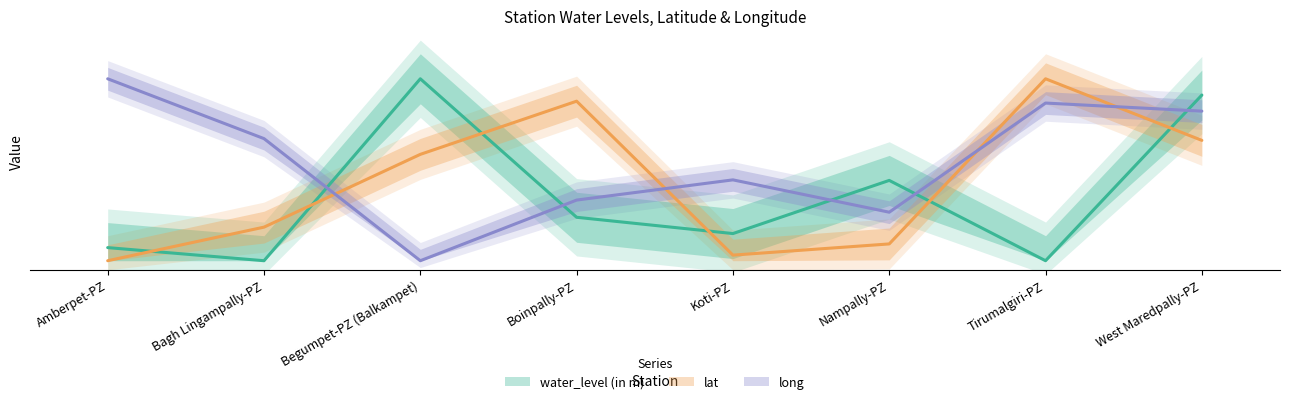

What is the label of the 3rd point from the left?

Begumpet-PZ (Balkampet)